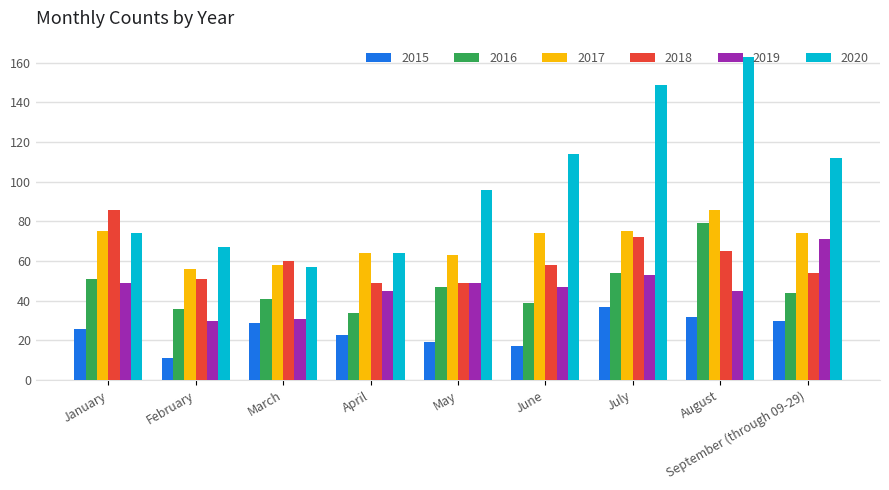

Between May and August, which series saw the biggest shift?

2020